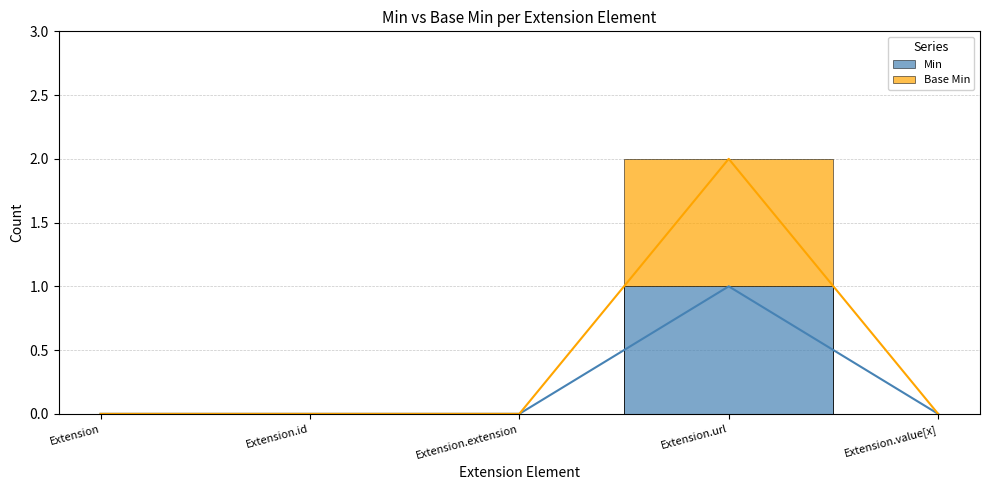

Rank the series at Extension from highest to lowest value.

Min, Base Min